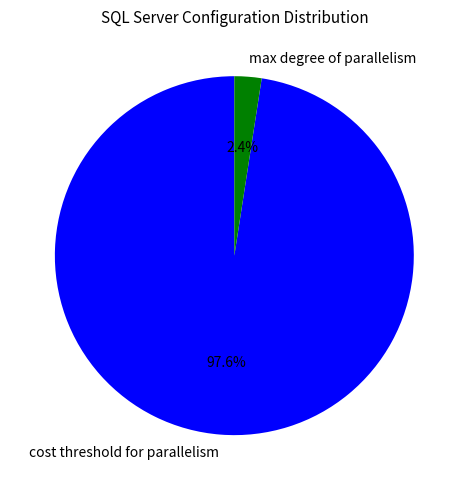

How many slices are in this pie chart?

2